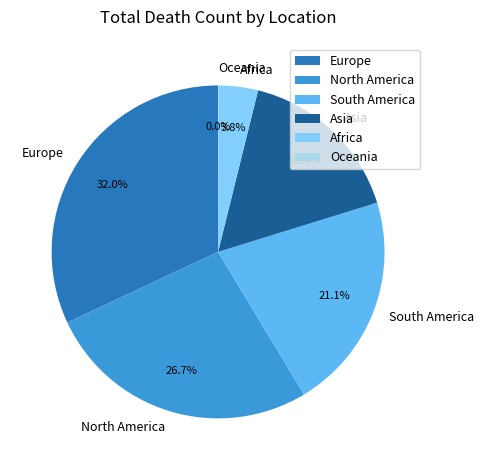

Does South America account for over 50% of the chart?

No